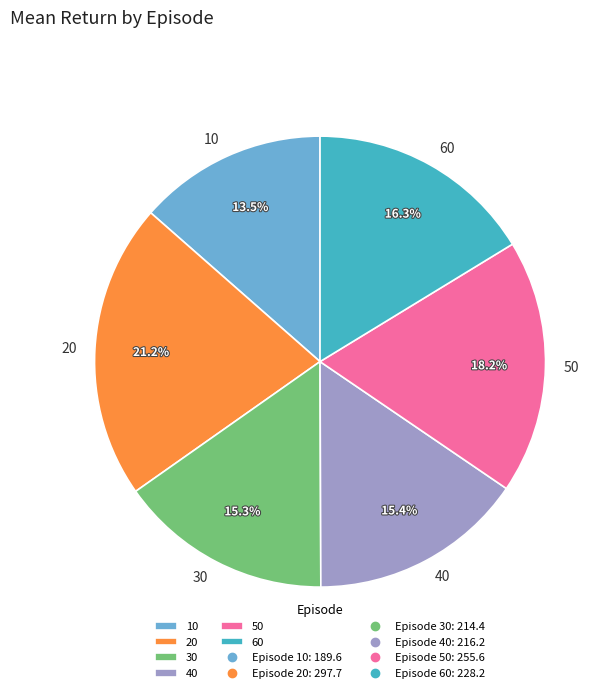

Approximately how many times larger is the value at 40 compared to 20?

0.7